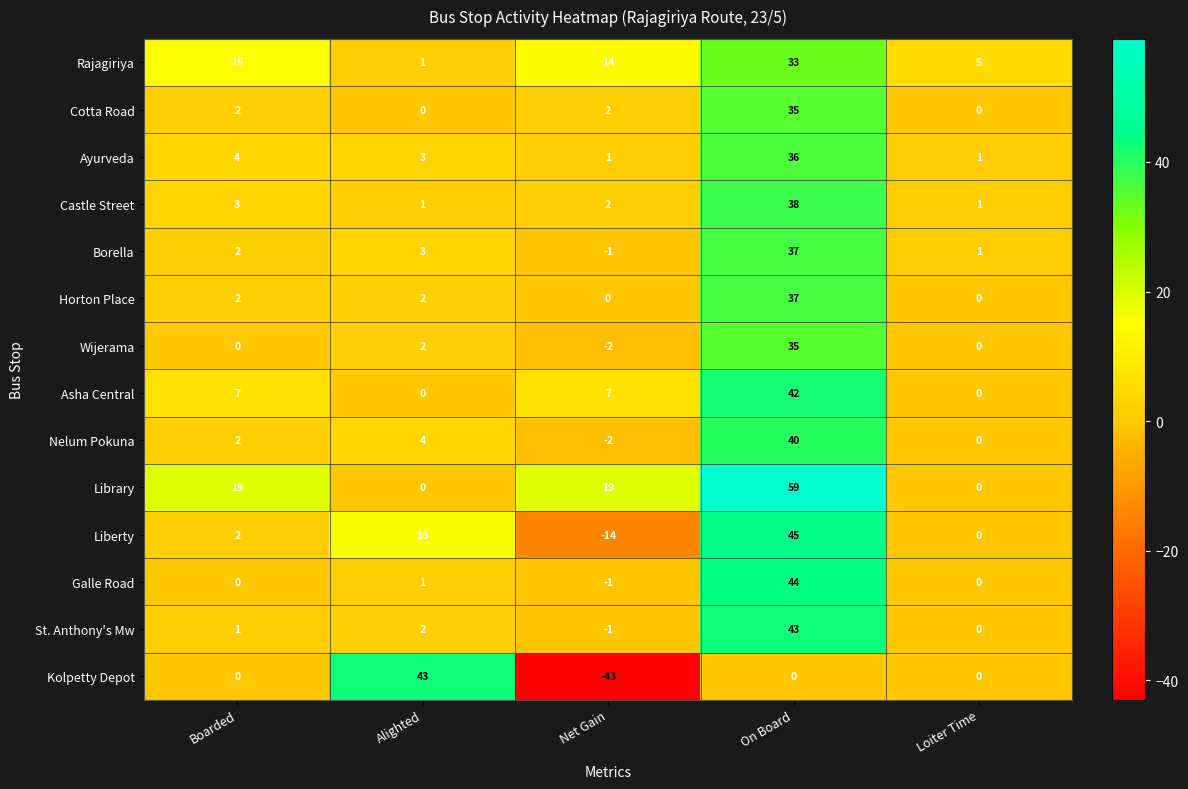

What is the smallest value displayed?

-43